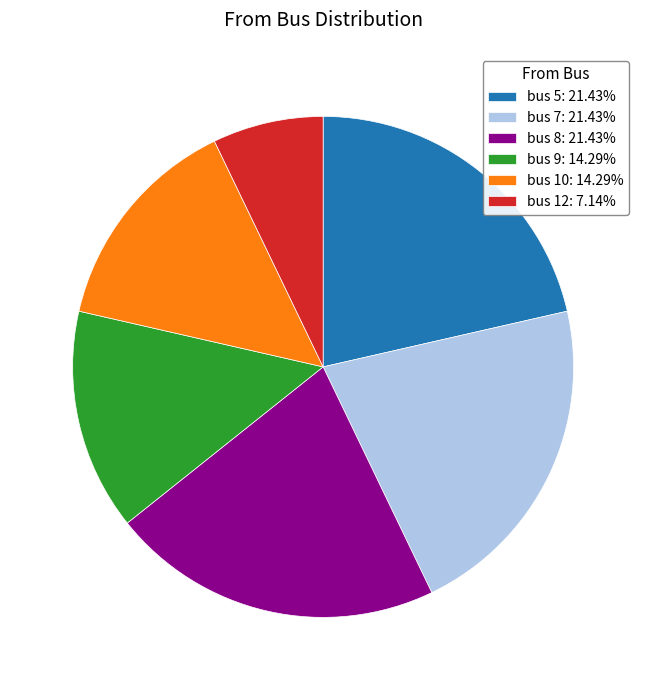

Approximately how many times larger is the value at bus 12: 7.14% compared to bus 9: 14.29%?

0.5